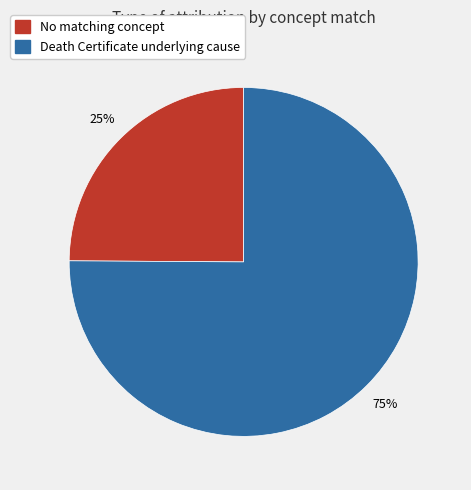

Which slice is the smallest?

No matching concept